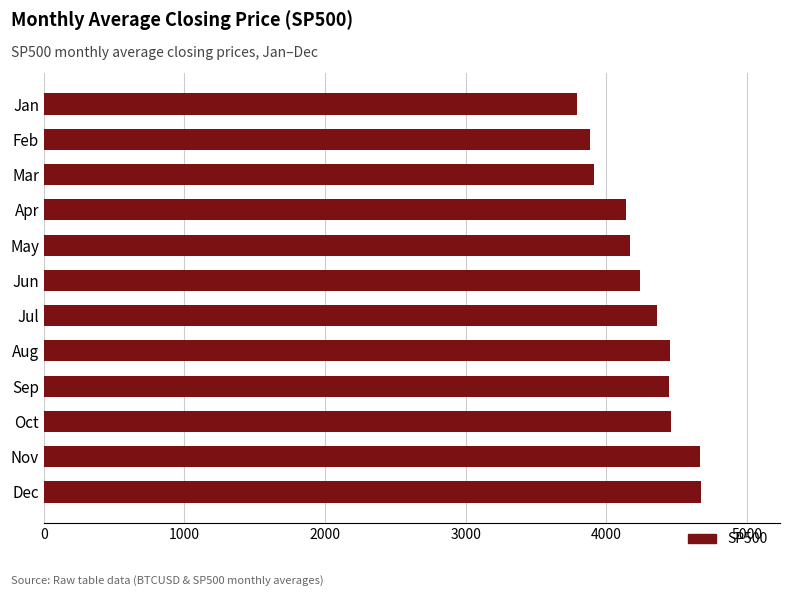

The chart shows a value of 4674.8 at Dec. True or false?

True